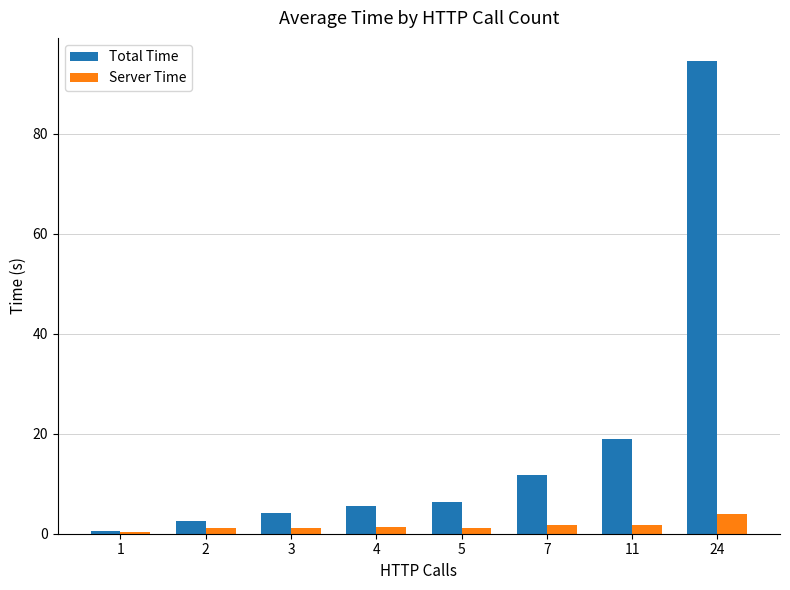

The Total Time series shows 19.0 at 11. True or false?

True